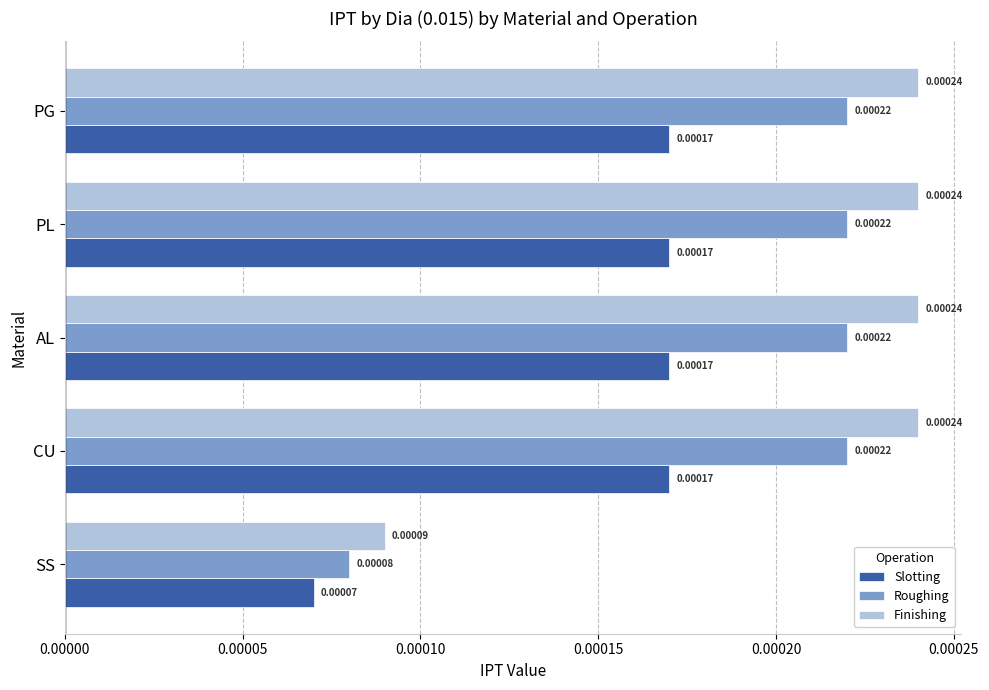

At how many categories does at least one series exceed 0?

5